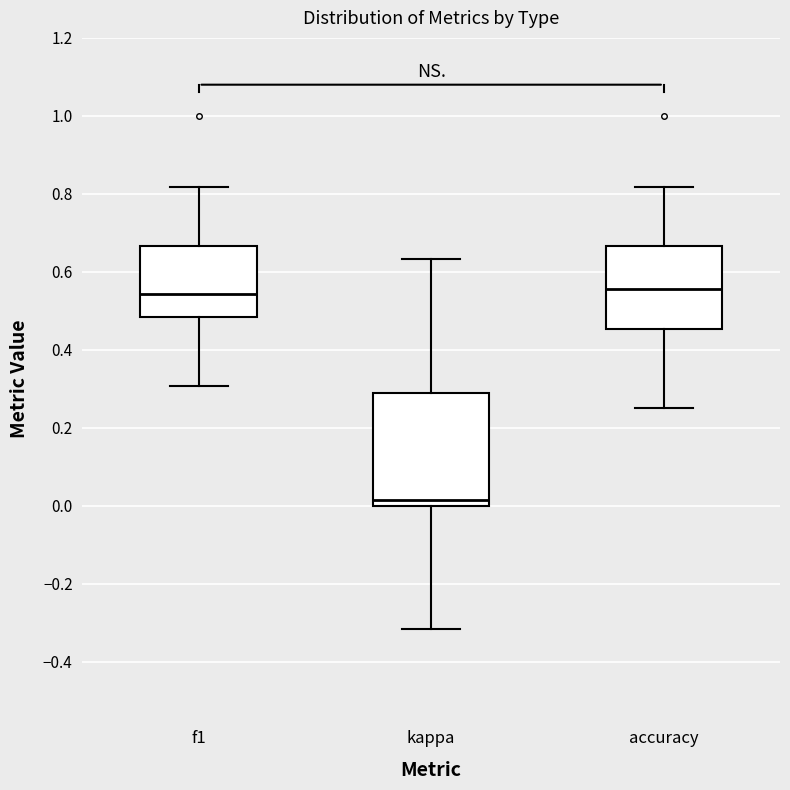

Reading left to right, read every box against the y-axis: the position of its median line, the range the box covers, and the ends of its whiskers. The values are not printed on the chart, so give them approximately, as read against the axis.

f1: median 0.54, box 0.48 to 0.66, whiskers 0.30 to 0.82
kappa: median 0.02, box 0.00 to 0.30, whiskers -0.32 to 0.64
accuracy: median 0.56, box 0.46 to 0.66, whiskers 0.26 to 0.82